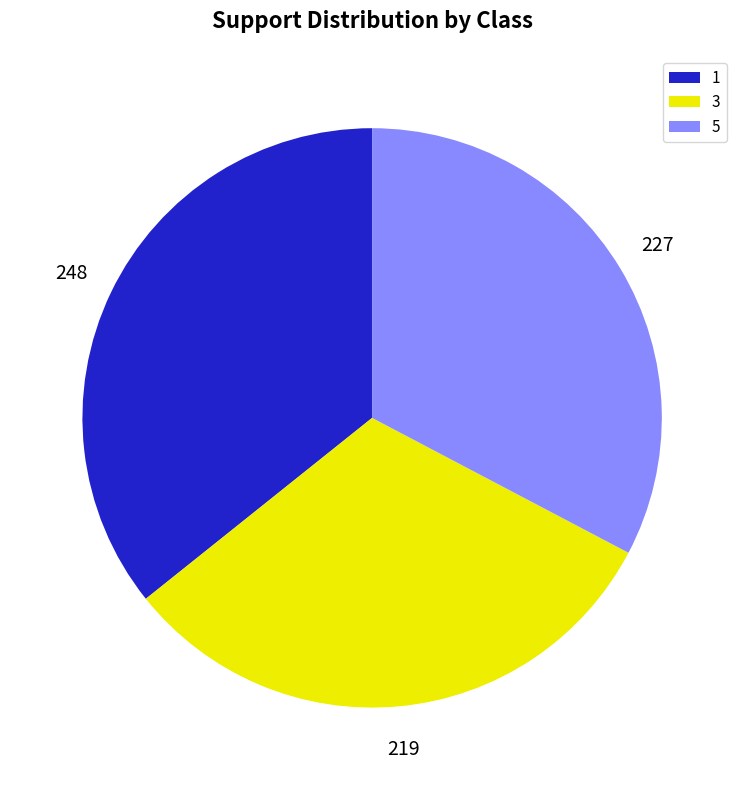

Is it true that 5 is 33% of the pie?

True